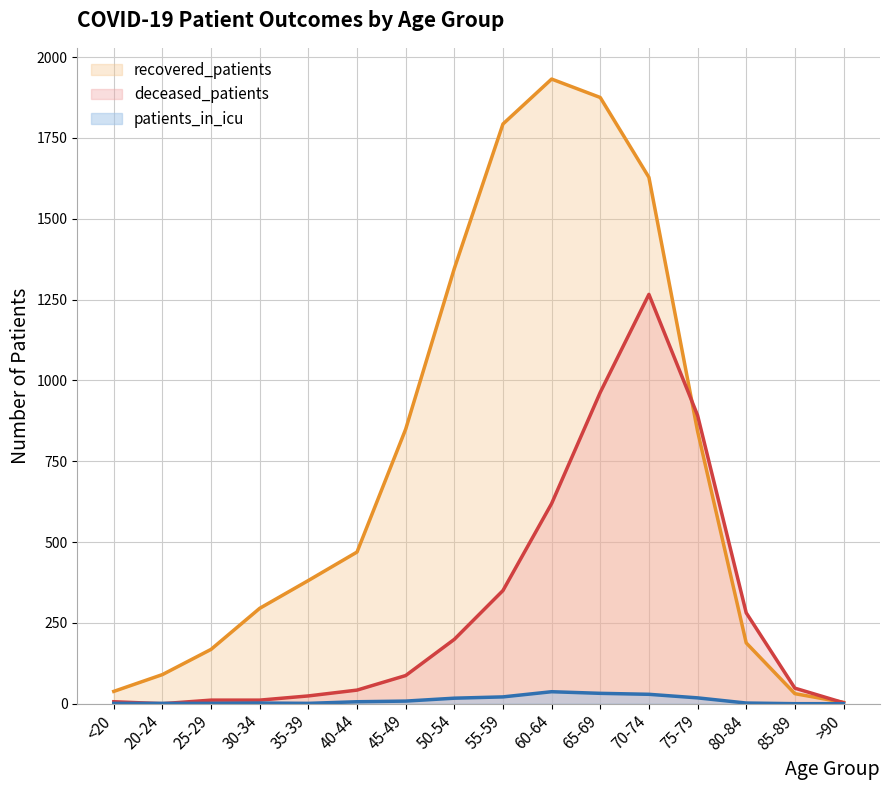

Where is the first local maximum for recovered_patients?

60-64